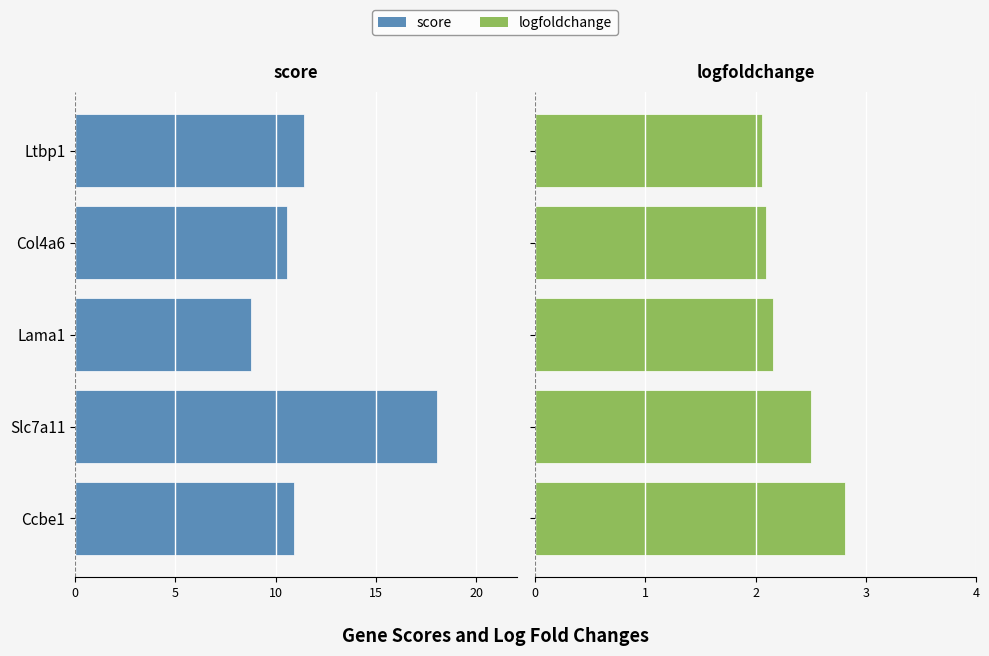

At Ltbp1, list the series in order from largest to smallest.

logfoldchange, score